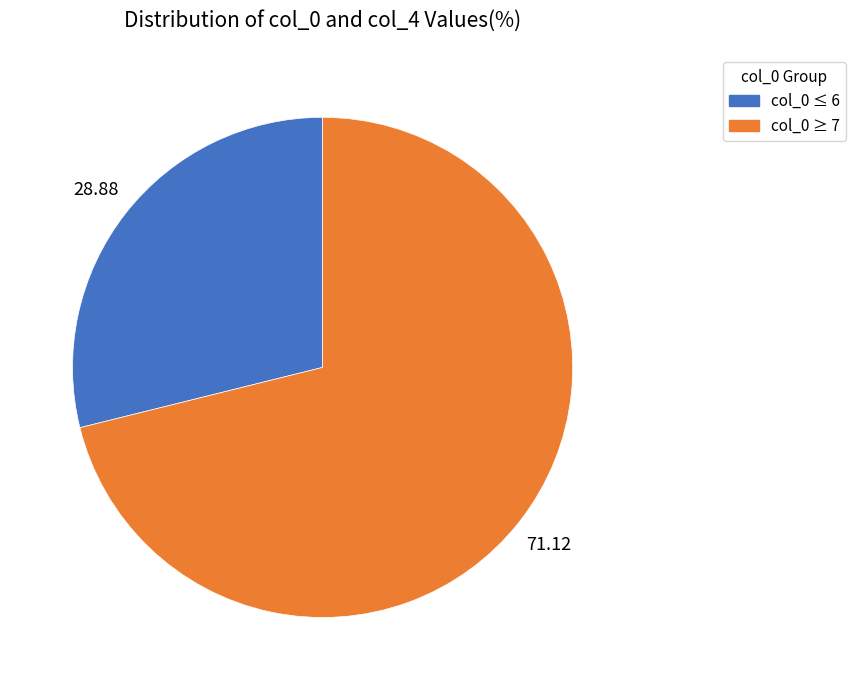

Is there a majority slice in this chart?

Yes